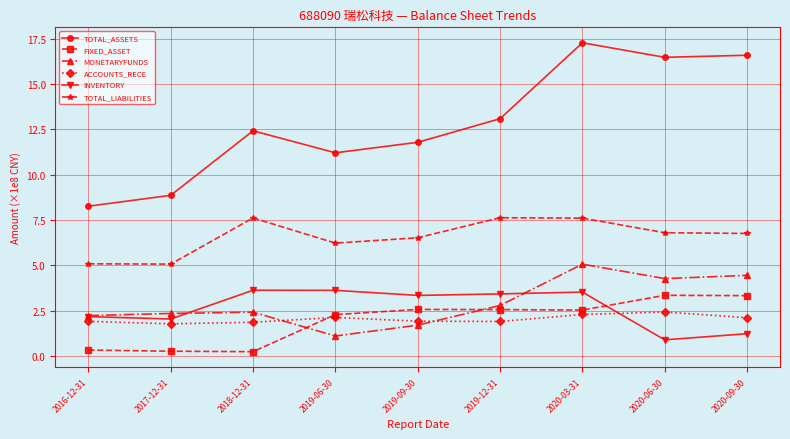

Is the value of TOTAL_LIABILITIES at 2020-03-31 greater than the value of ACCOUNTS_RECE at 2017-12-31?

Yes